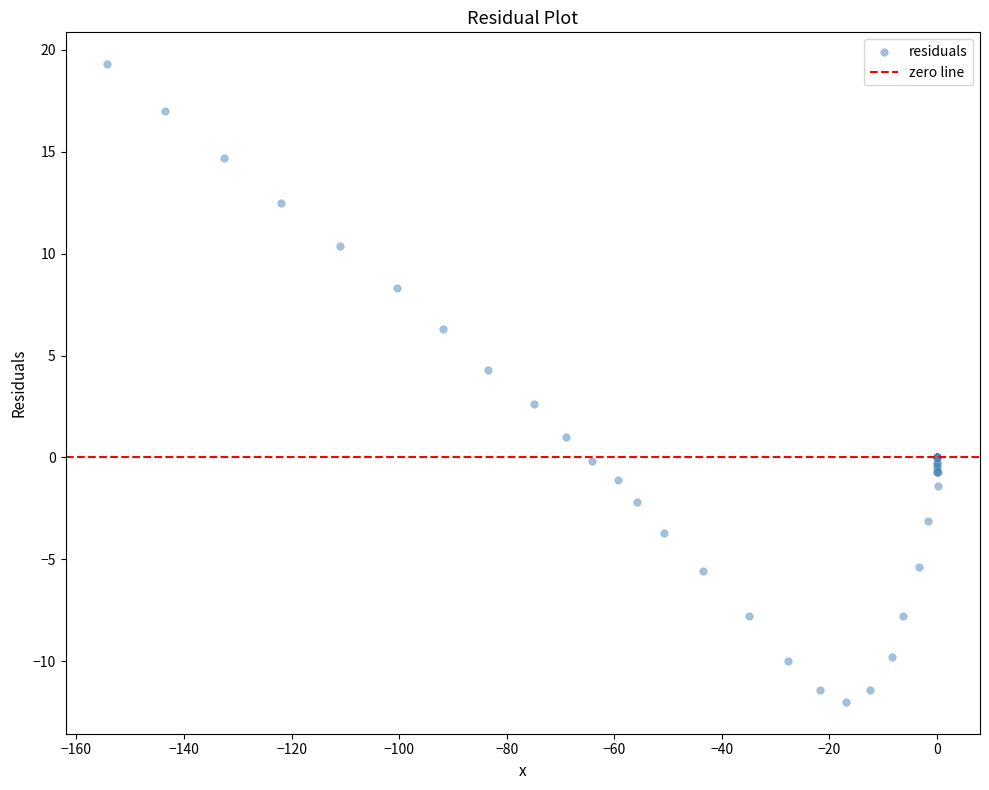

What Y value in the scatter plot is closest to 3?

2.6